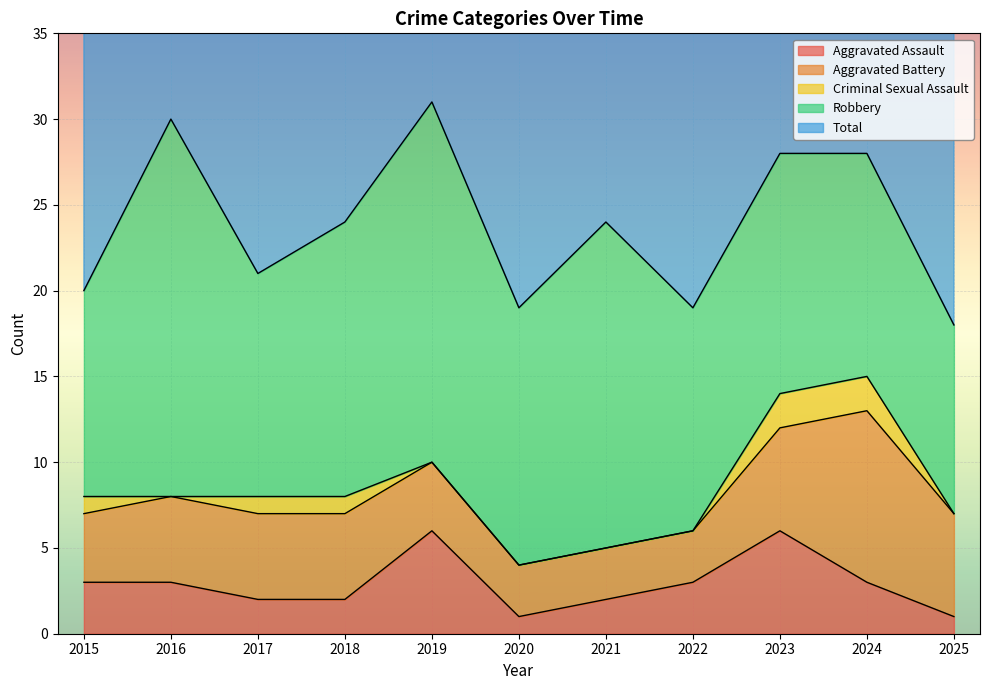

Which category has the highest value across all series?

2019